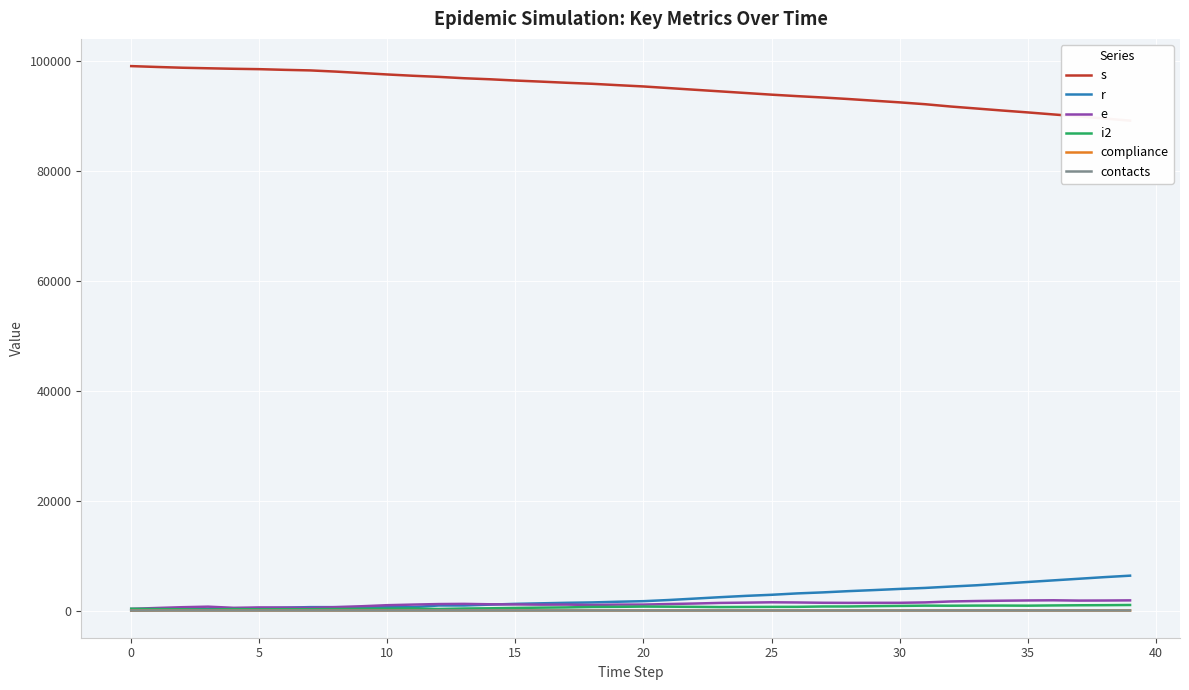

True or false: contacts has a value of 12.6 at 16.

False